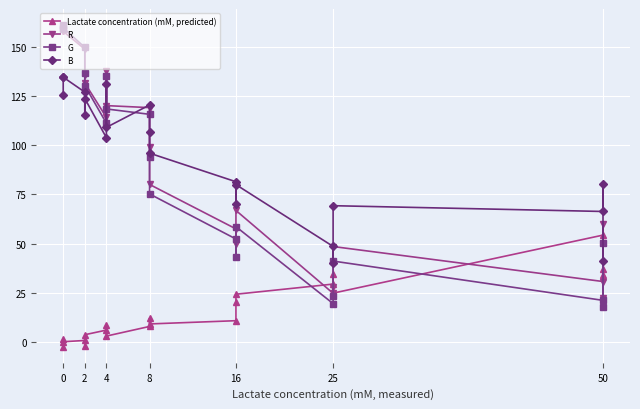

What is the difference between the second highest and minimum values in the Lactate concentration (mM, predicted) series?

39.6